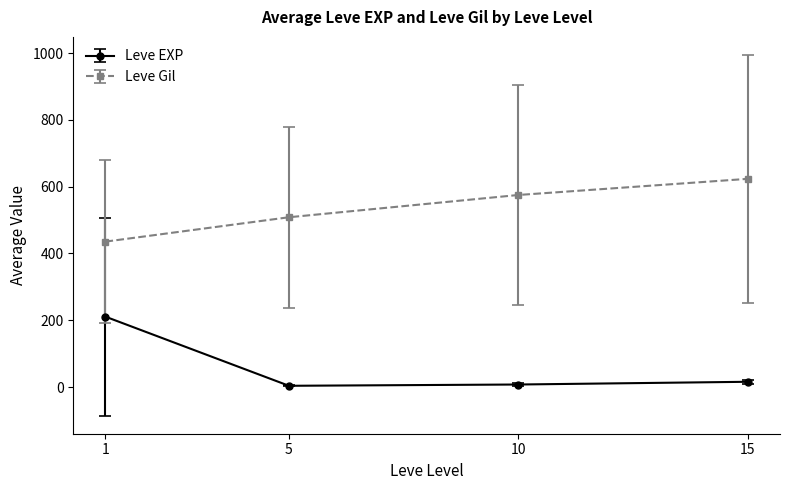

How many interior local valleys does the Leve EXP series have?

1